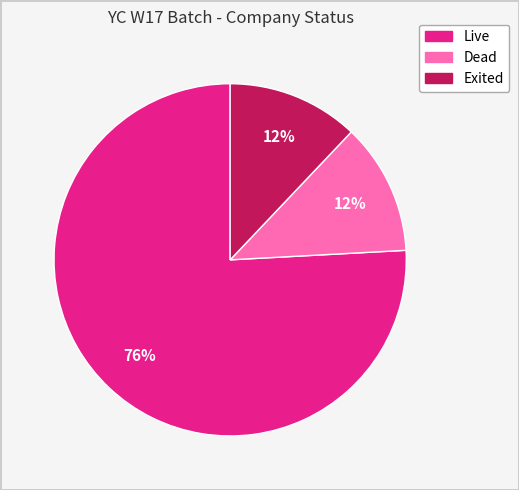

Which category has the biggest portion of the pie?

Live